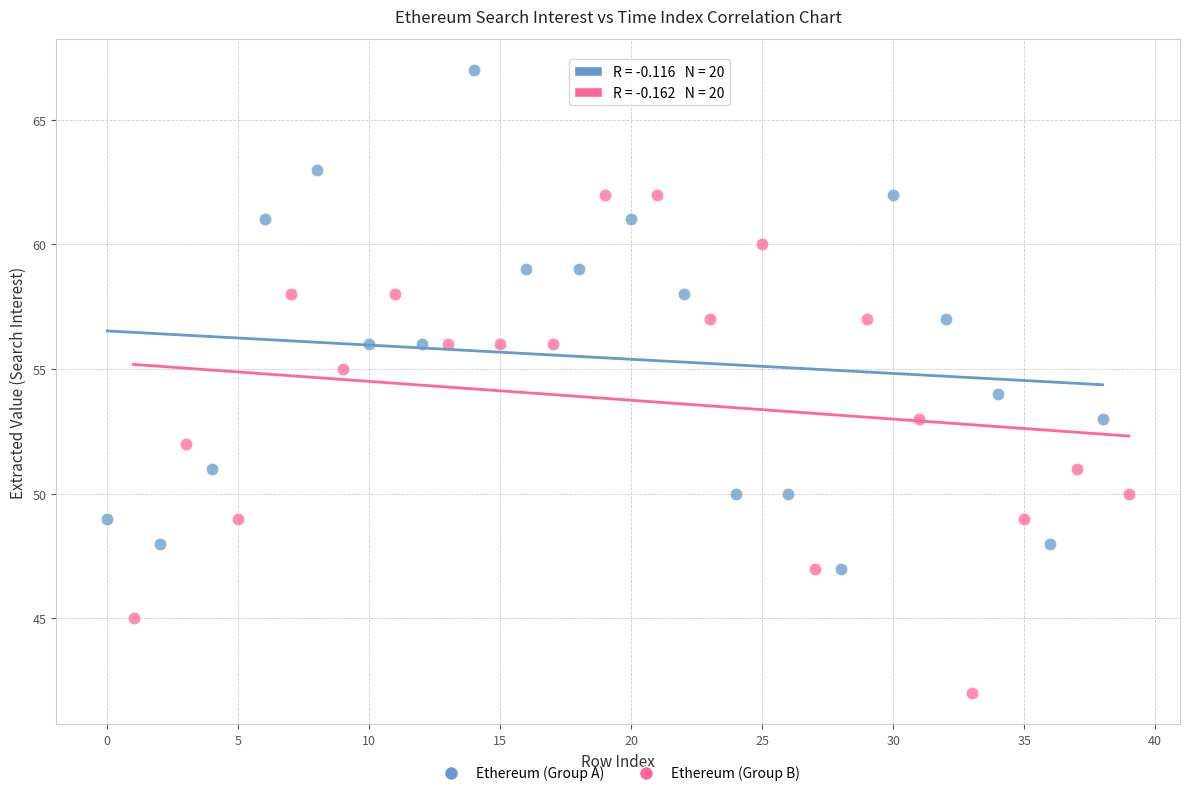

Which series contains the highest Y value?

Ethereum (Group A)